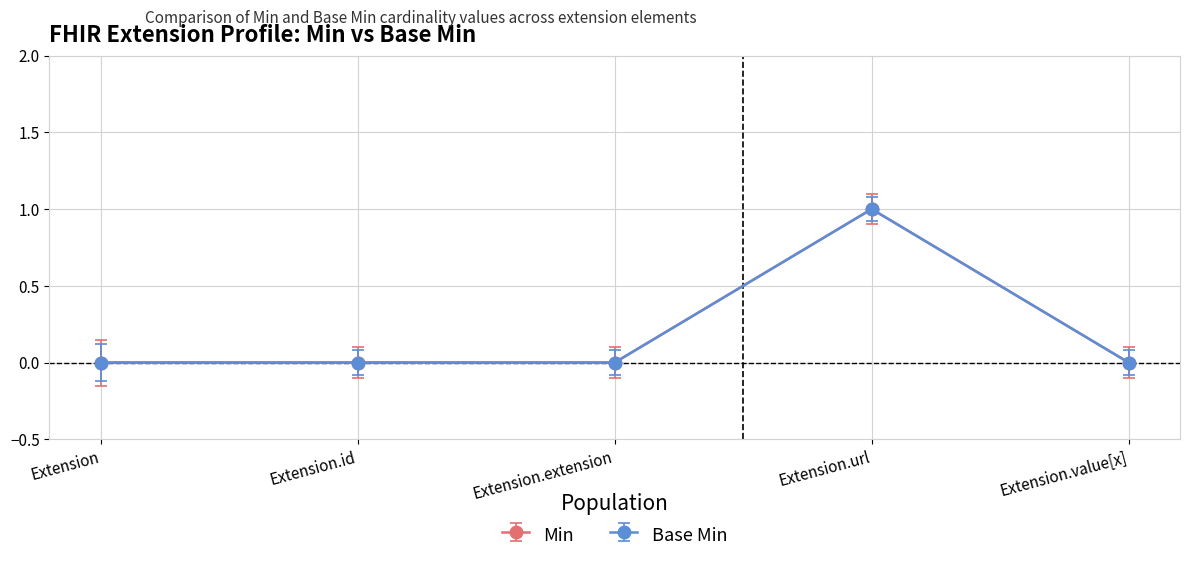

What is the difference between the maximum and minimum values in the Base Min series?

1